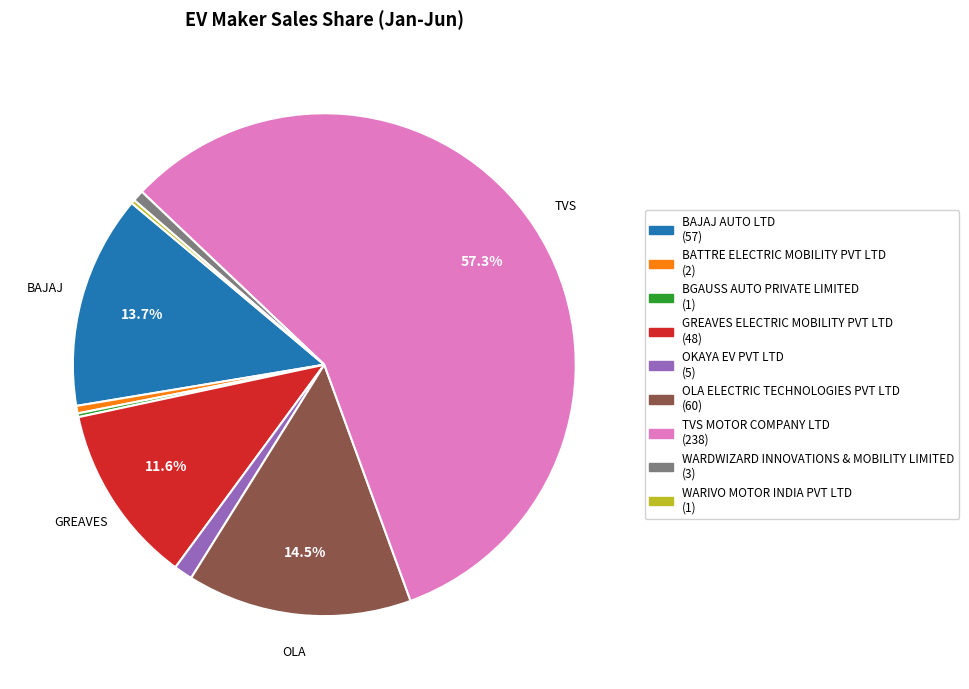

To the nearest percent, what is the average slice percentage?

11%